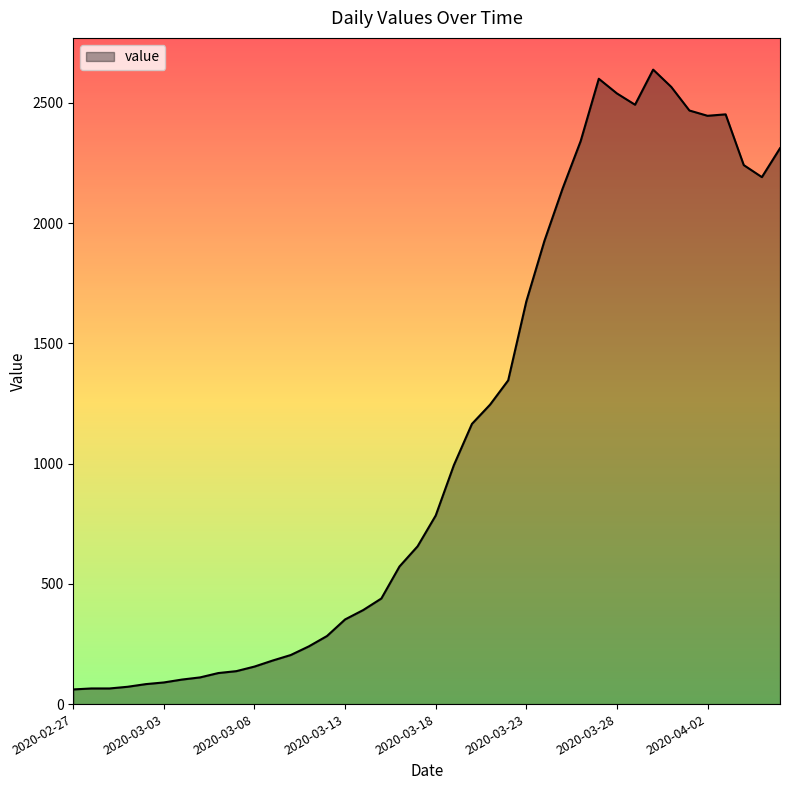

What is the maximum value shown in the chart?

2638